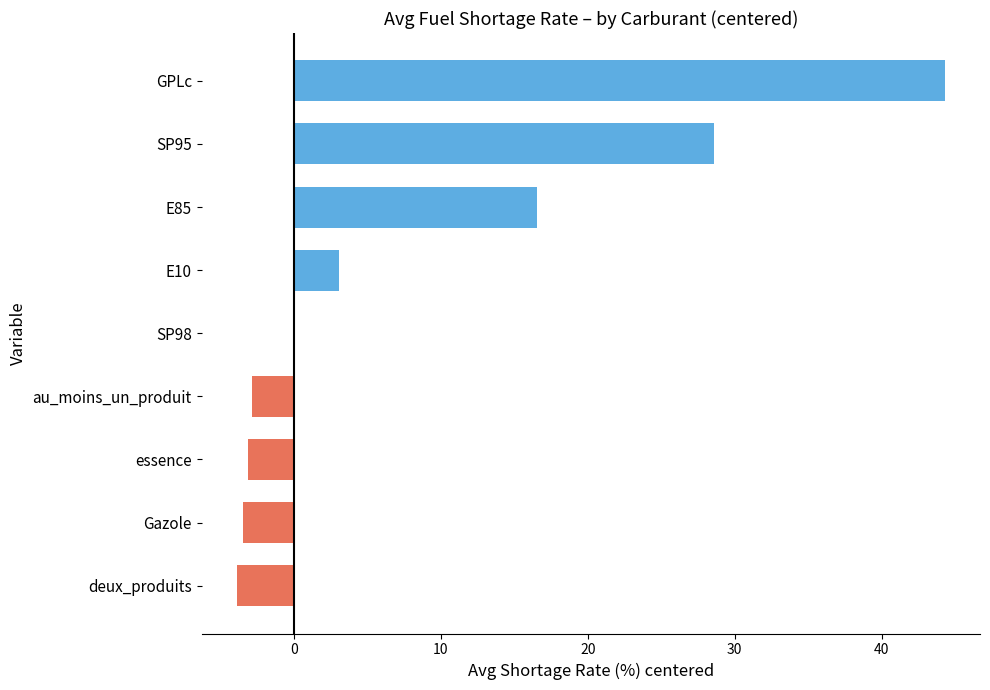

At which label is the value closest to 20?

E85